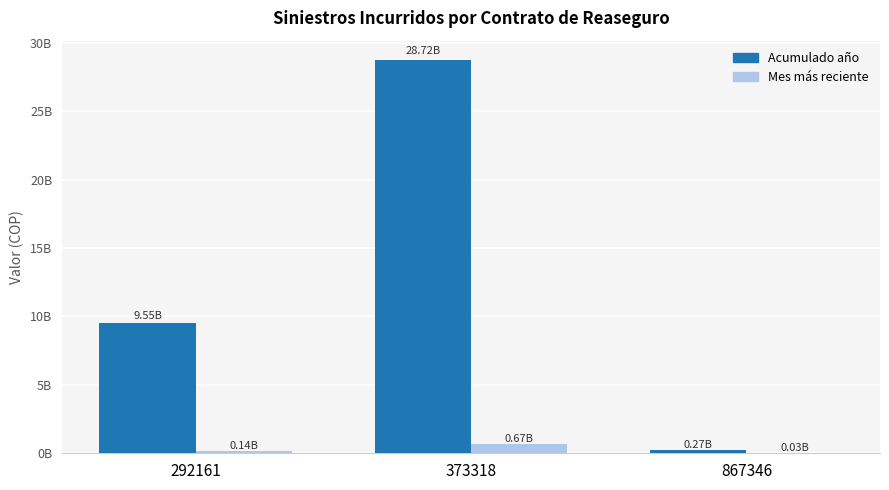

Are the bars grouped side by side (vs. stacked)?

Yes